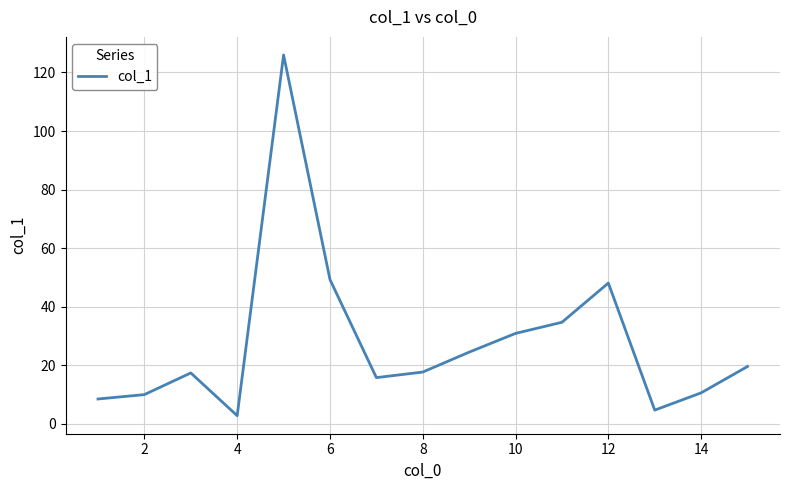

What is the difference between the maximum and minimum values?

123.2